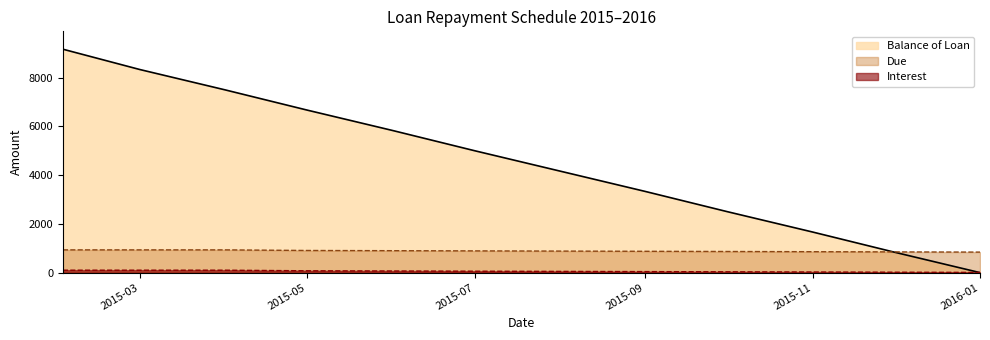

What is the difference between the Due values at 2015-10-01 and 2015-08-01?

16.7